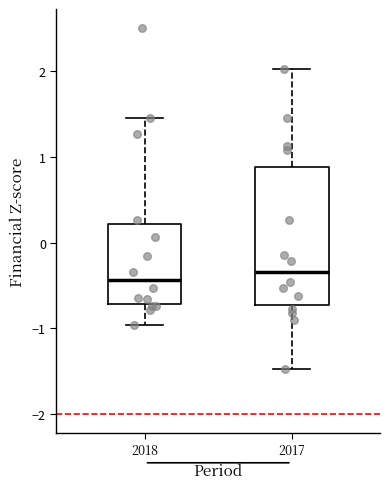

Where does the upper whisker of the box at x = 2017 end on the y-axis? The values are not printed on the chart, so give them approximately, as read against the axis.

2.0